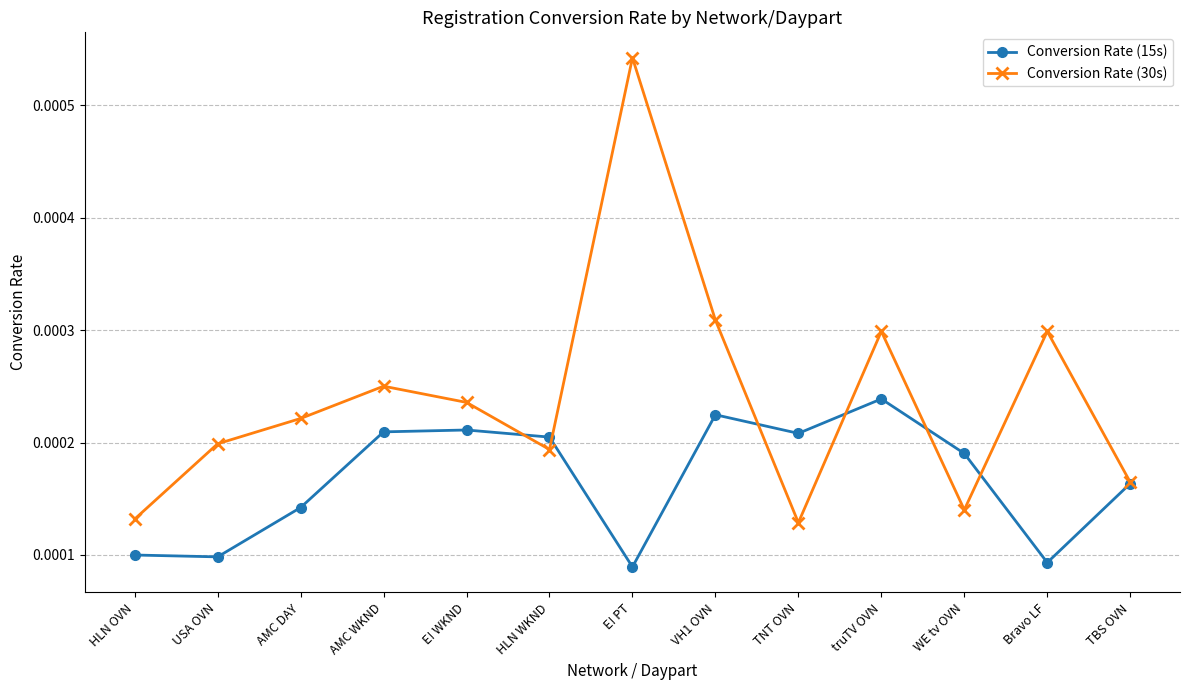

Is this an area chart (filled region under the line)?

No